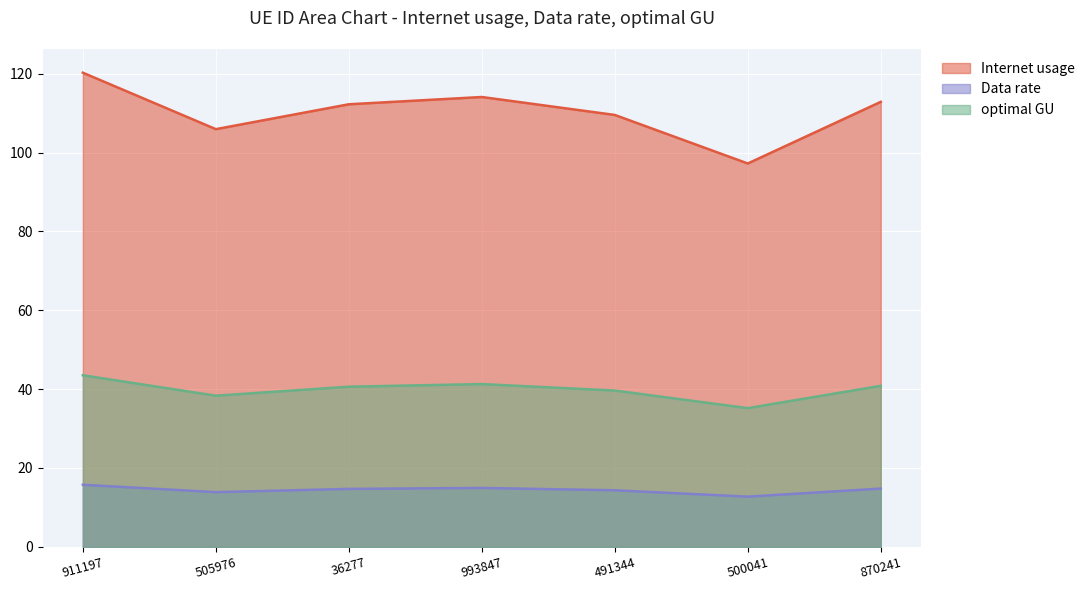

What are all the series names shown in the legend?

Internet usage, Data rate, optimal GU